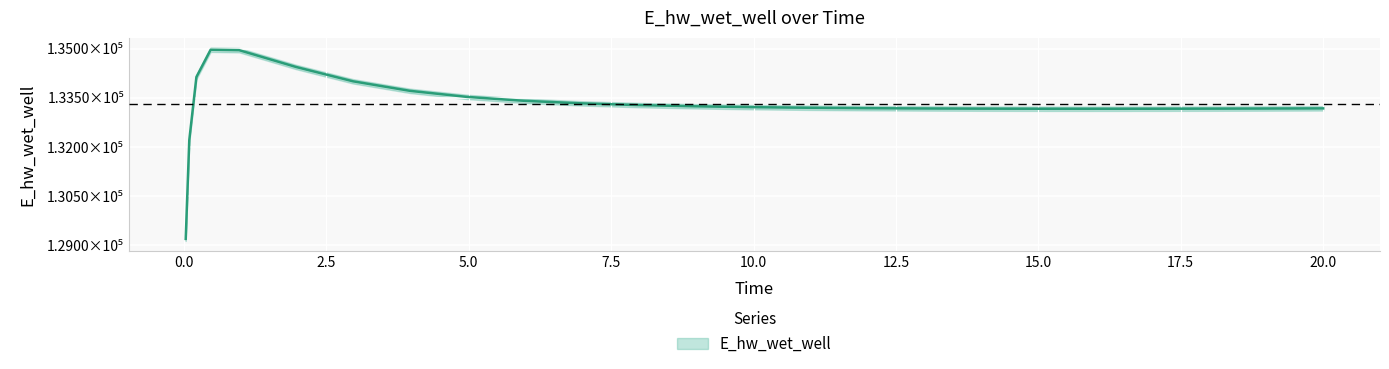

Reading right to left, transcribe all the data shown in this chart.

20.0=133175.5	19.96875=133175.4	18.96875=133170.8	17.96875=133167.3	16.96875=133164.9	16.46875=133164.3	15.46875=133164.1	14.96875=133164.7	13.96875=133167.6	12.96875=133173.0	11.96875=133181.7	10.96875=133194.7	9.96875=133213.2	8.96875=133239.4	7.96875=133276.4	6.96875=133329.5	5.96875=133407.6	4.96875=133526.0	3.96875=133710.8	2.96875=134001.8	1.96875=134438.7	0.96875=134951.8	0.46875=134965.1	0.21875=134133.0	0.09375=132206.8	0.03125=129195.9